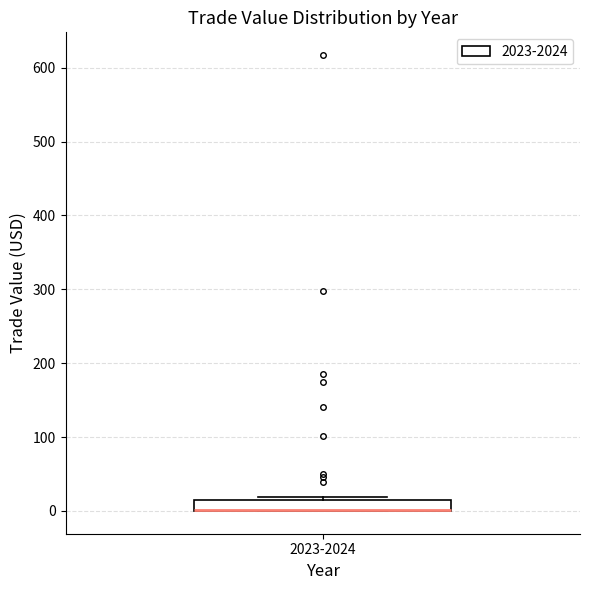

Where is the upper edge of the box for 2023-2024 on the y-axis? The values are not printed on the chart, so give them approximately, as read against the axis.

10